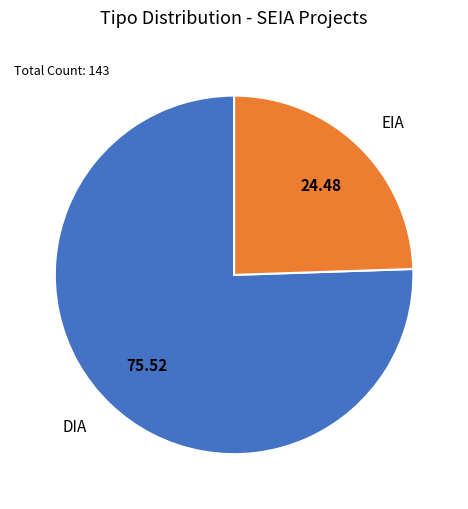

True or false: DIA accounts for 76% of the total.

True